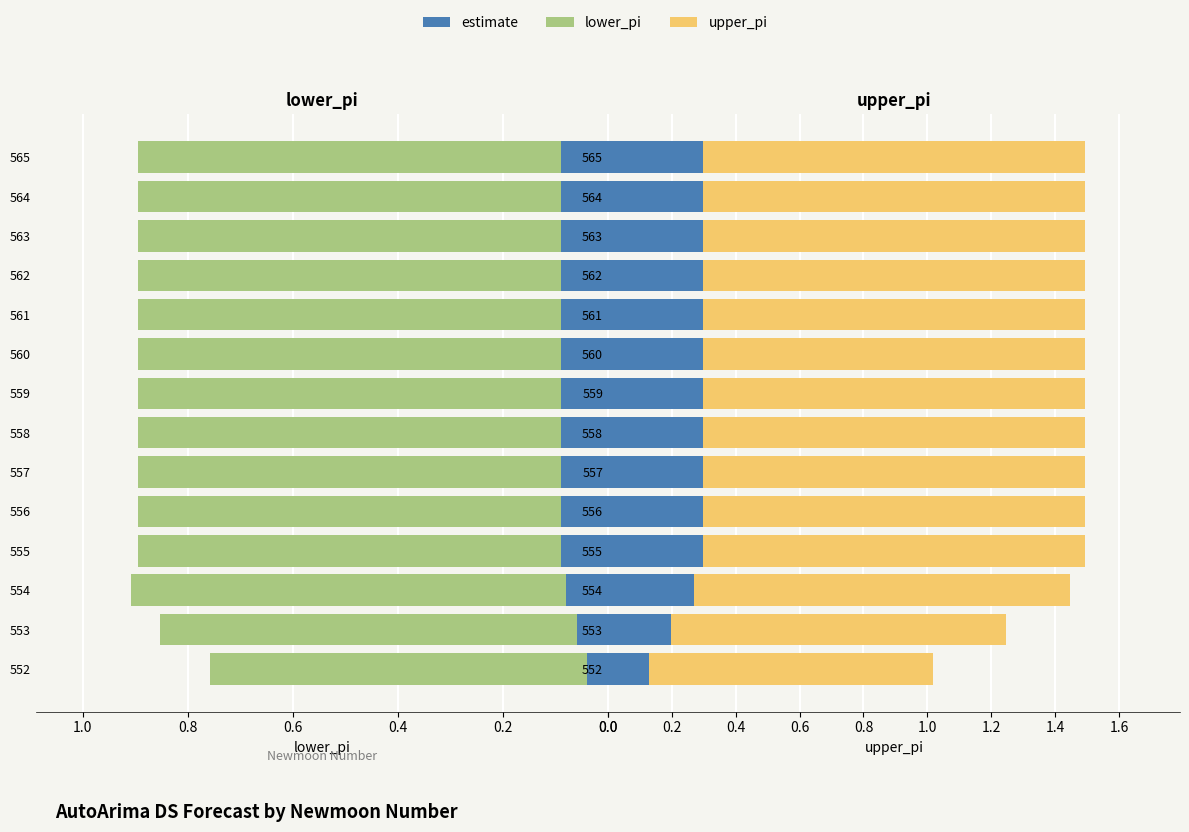

Which series changed the most between 554 and 558?

upper_pi